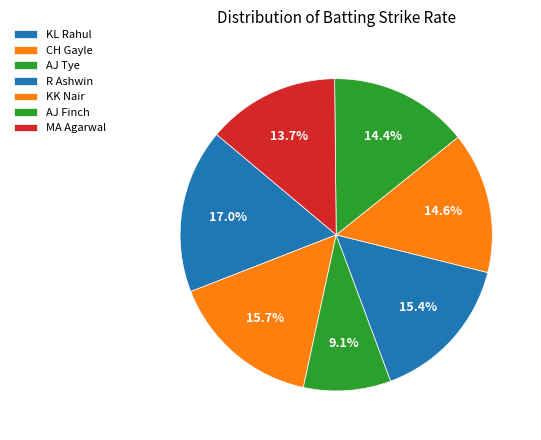

Rank the categories by value from highest to lowest.

KL Rahul, CH Gayle, R Ashwin, KK Nair, AJ Finch, MA Agarwal, AJ Tye